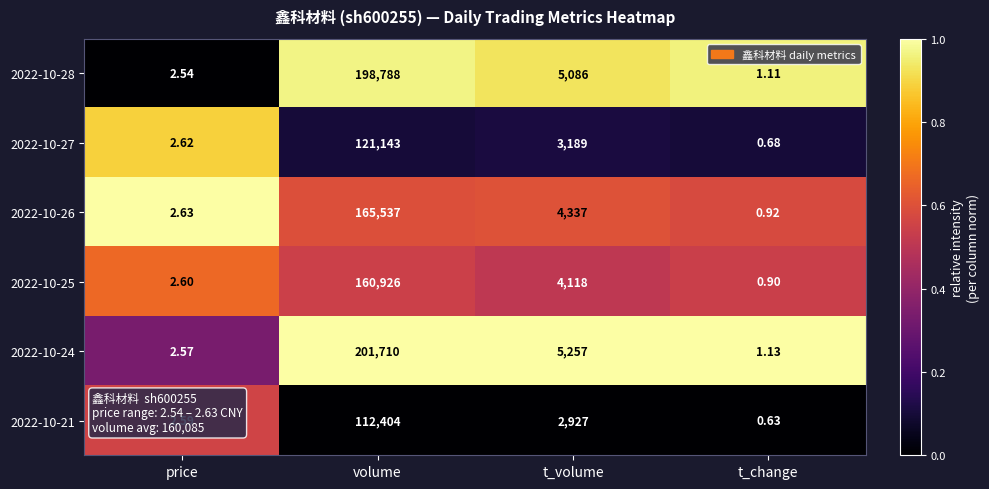

At which label does 2022-10-27 reach its minimum?

t_change